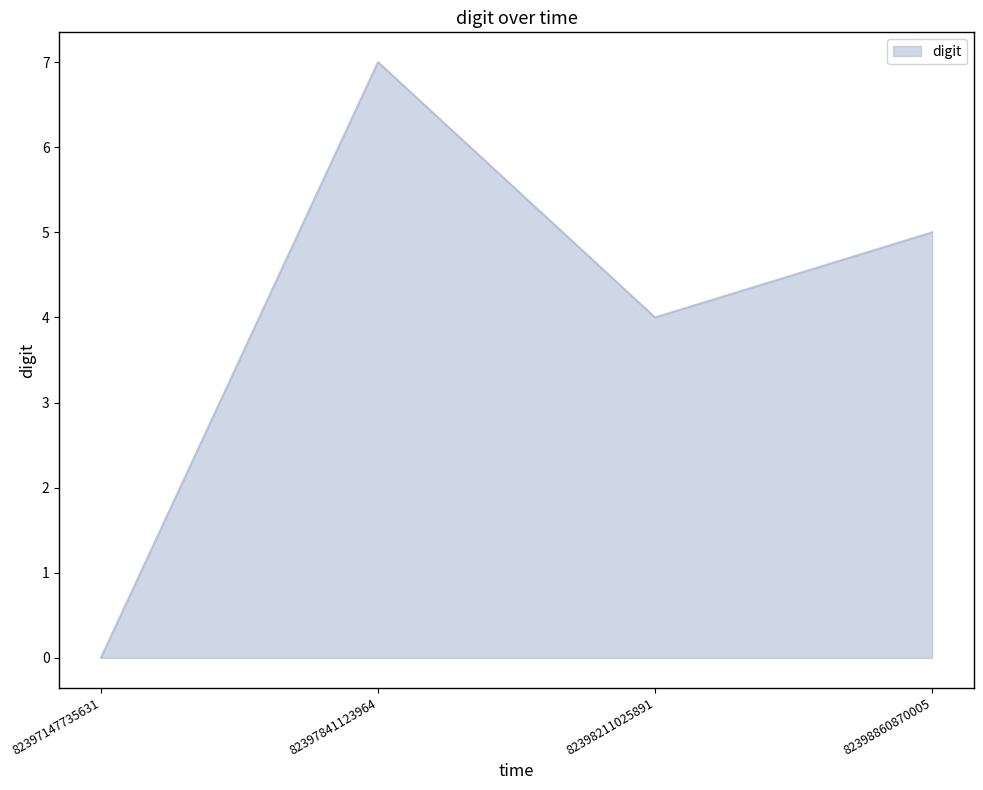

What is the change in value from 82397841123964 to 82398211025891?

-3